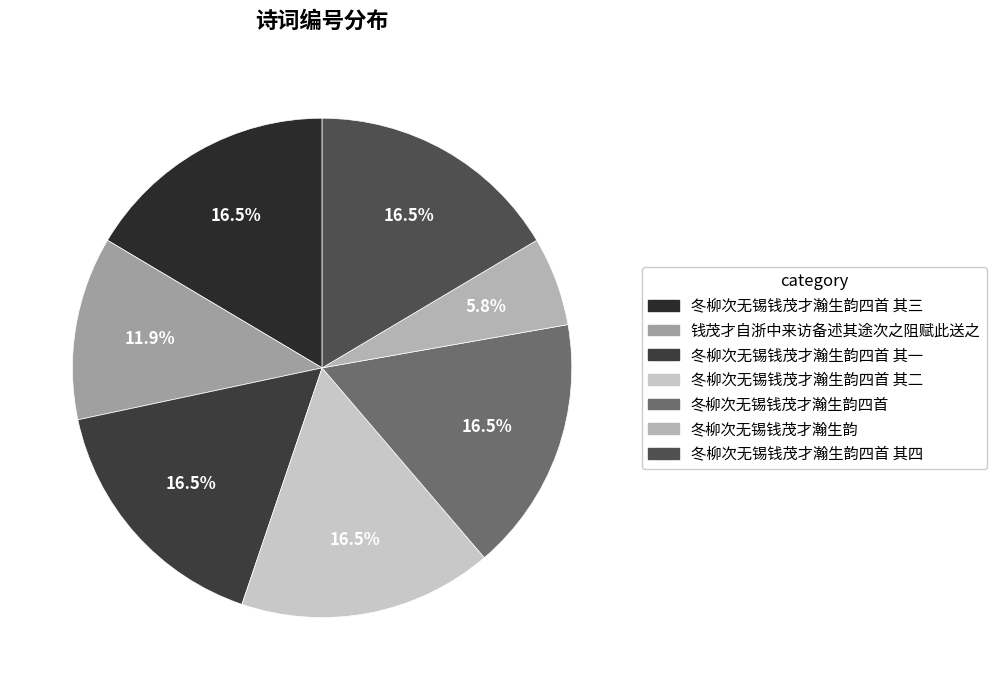

Which category has the biggest portion of the pie?

冬柳次无锡钱茂才瀚生韵四首